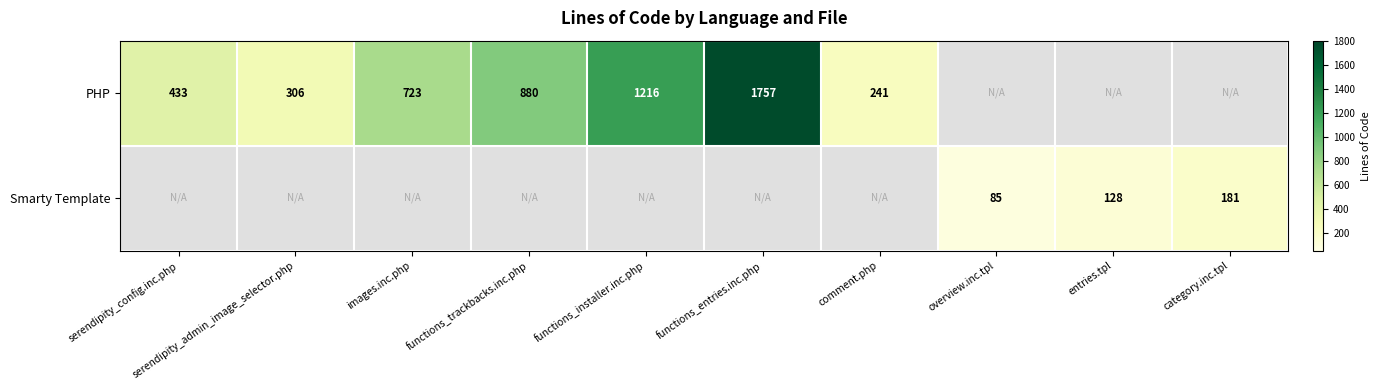

Is the value of PHP at serendipity_config.inc.php greater than the value of Smarty Template at overview.inc.tpl?

Yes